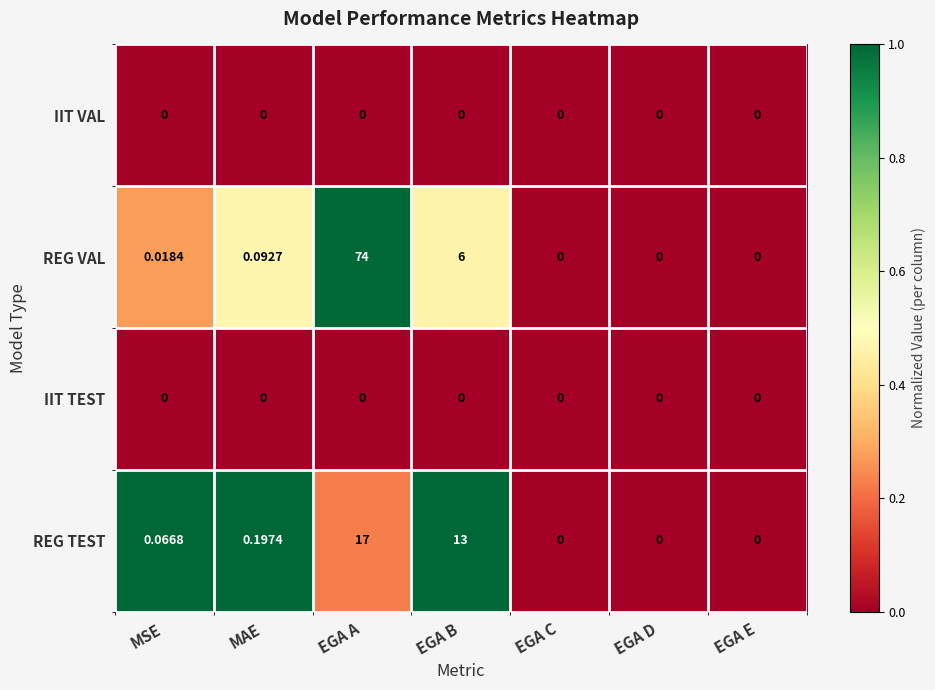

Is the value of REG TEST at EGA A greater than the value of IIT TEST at EGA D?

Yes